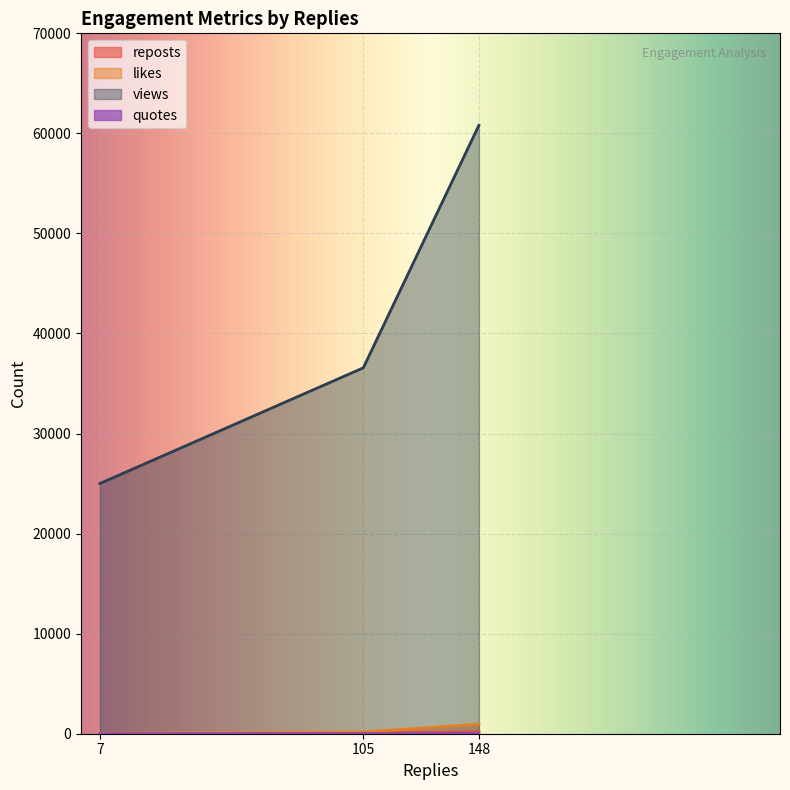

What is the spread (max minus min) of values at 105?

36561